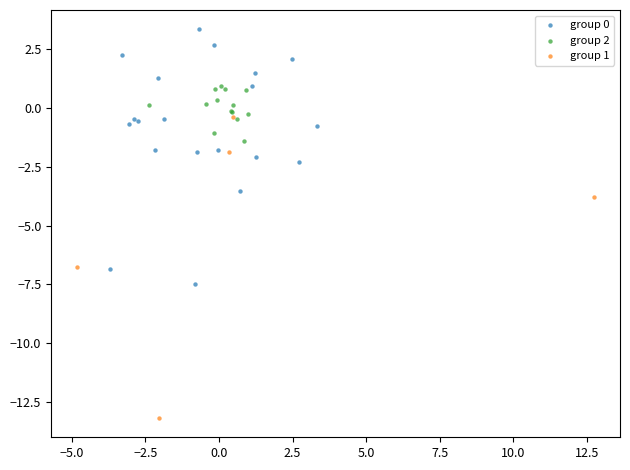

Which series has the largest Y range (max minus min)?

group 1